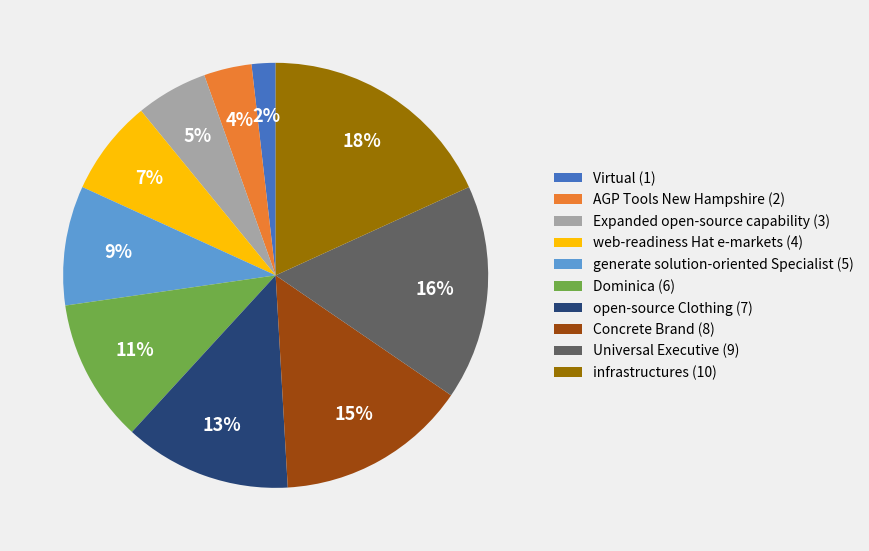

Is the sum of AGP Tools New Hampshire (2) and infrastructures (10) greater than half?

No